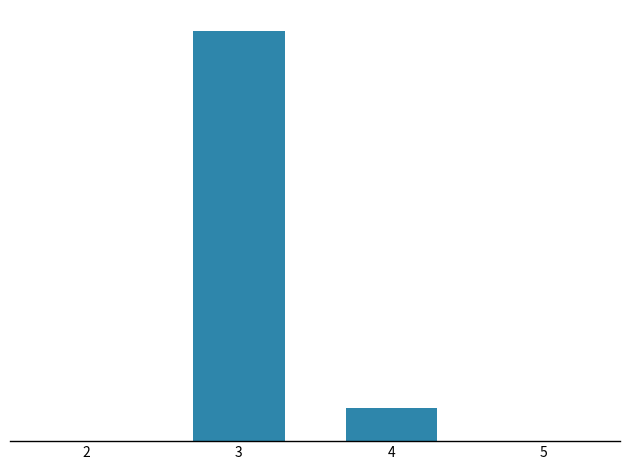

List the labels in order of value, smallest first.

2, 5, 4, 3